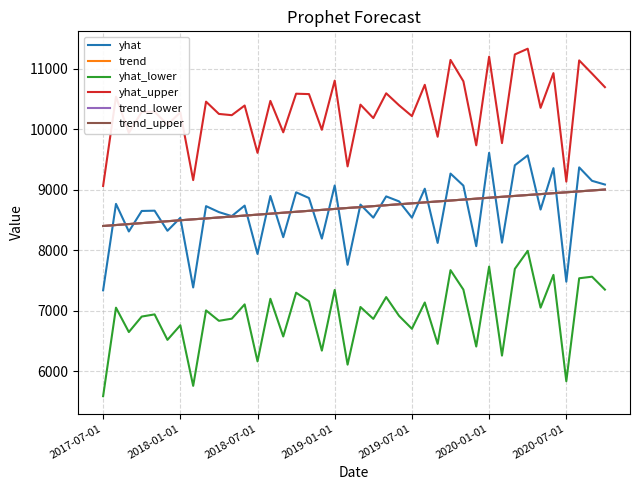

Does the chart display data point markers on the line(s)?

No